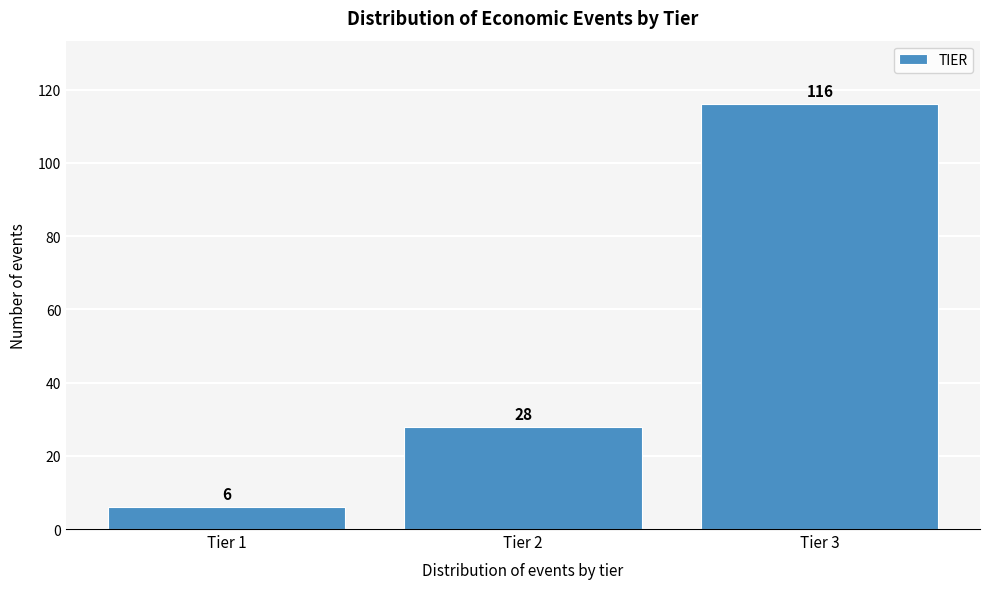

Reading right to left, what are all the values shown in this chart?

116	28	6